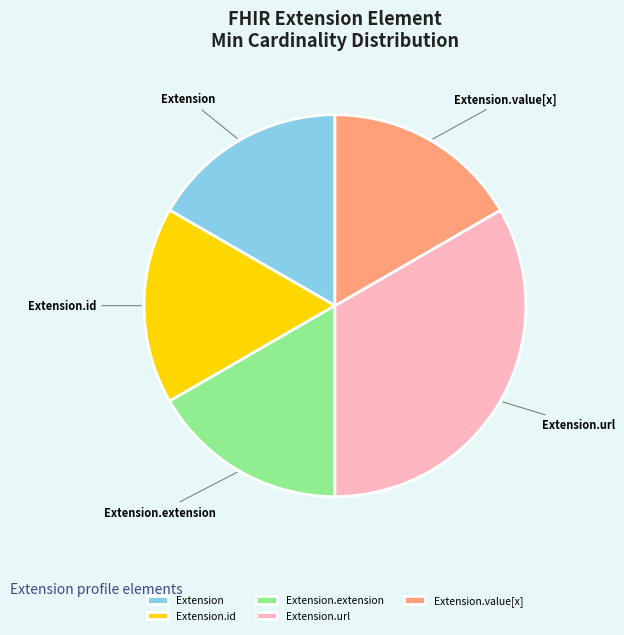

Do Extension.id and Extension.extension together represent more than half of the pie?

No